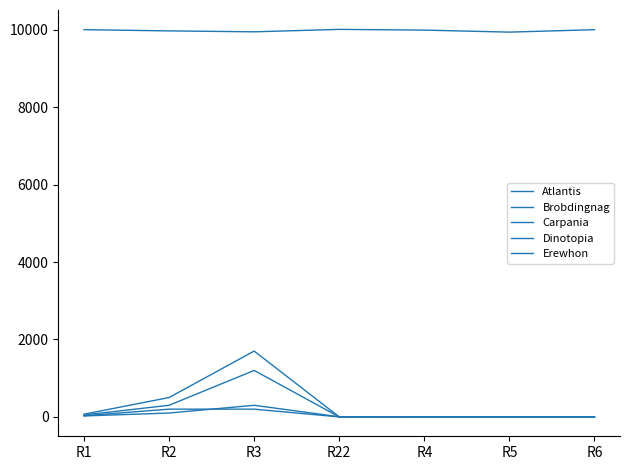

How many lines are shown in the chart?

5